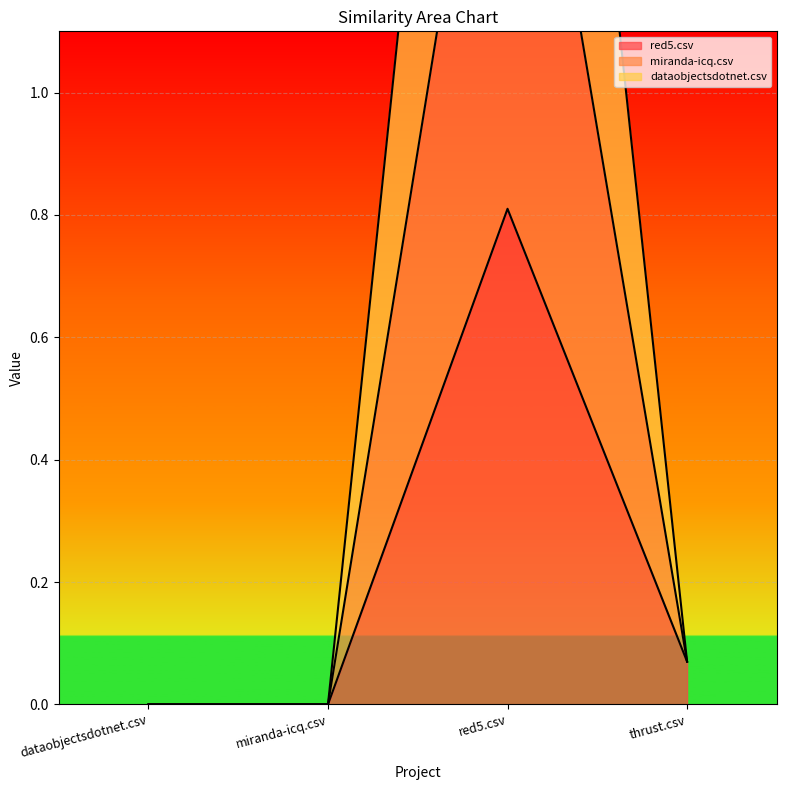

What is the label of the 4th point from the left?

thrust.csv